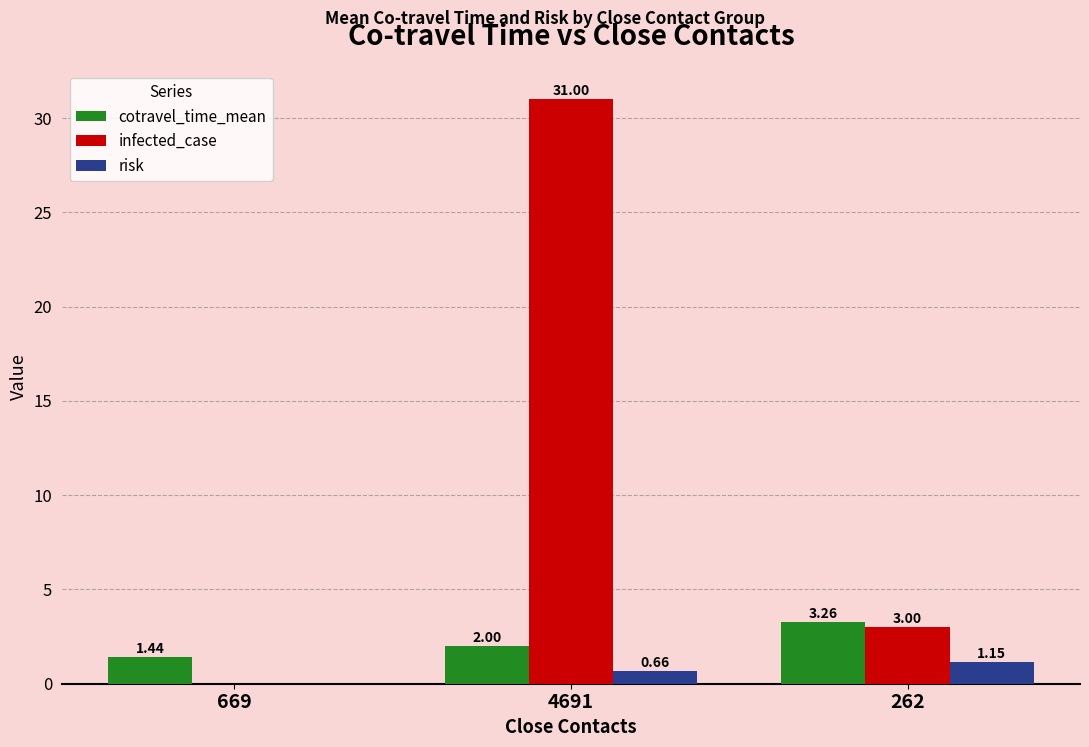

What is the maximum value shown in the chart?

31.0